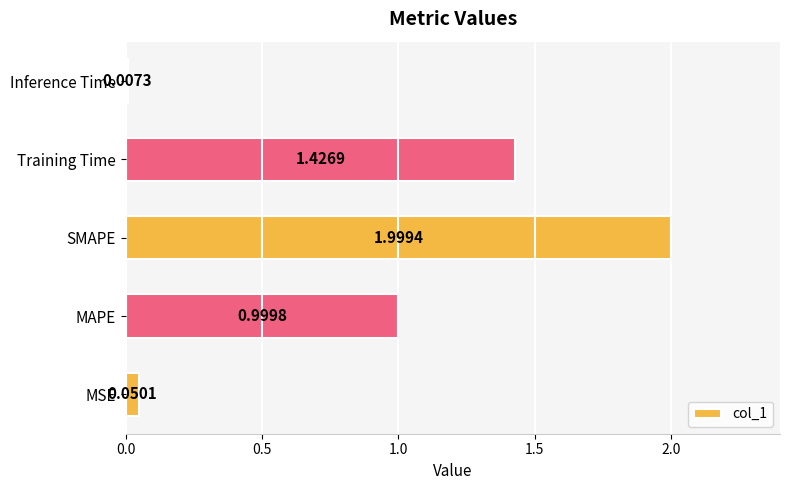

What is the average value?

0.9